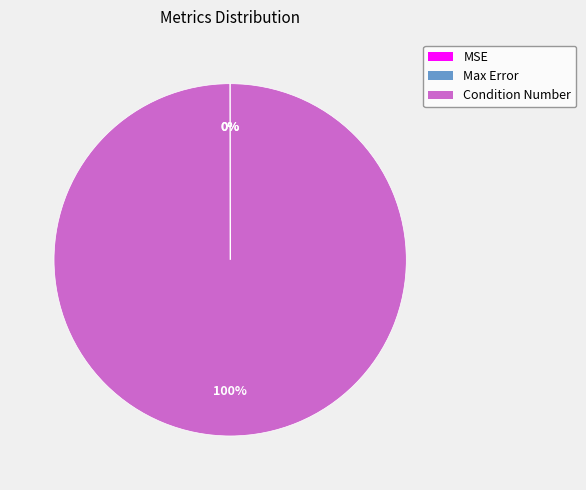

What is the largest slice in the pie chart?

Condition Number